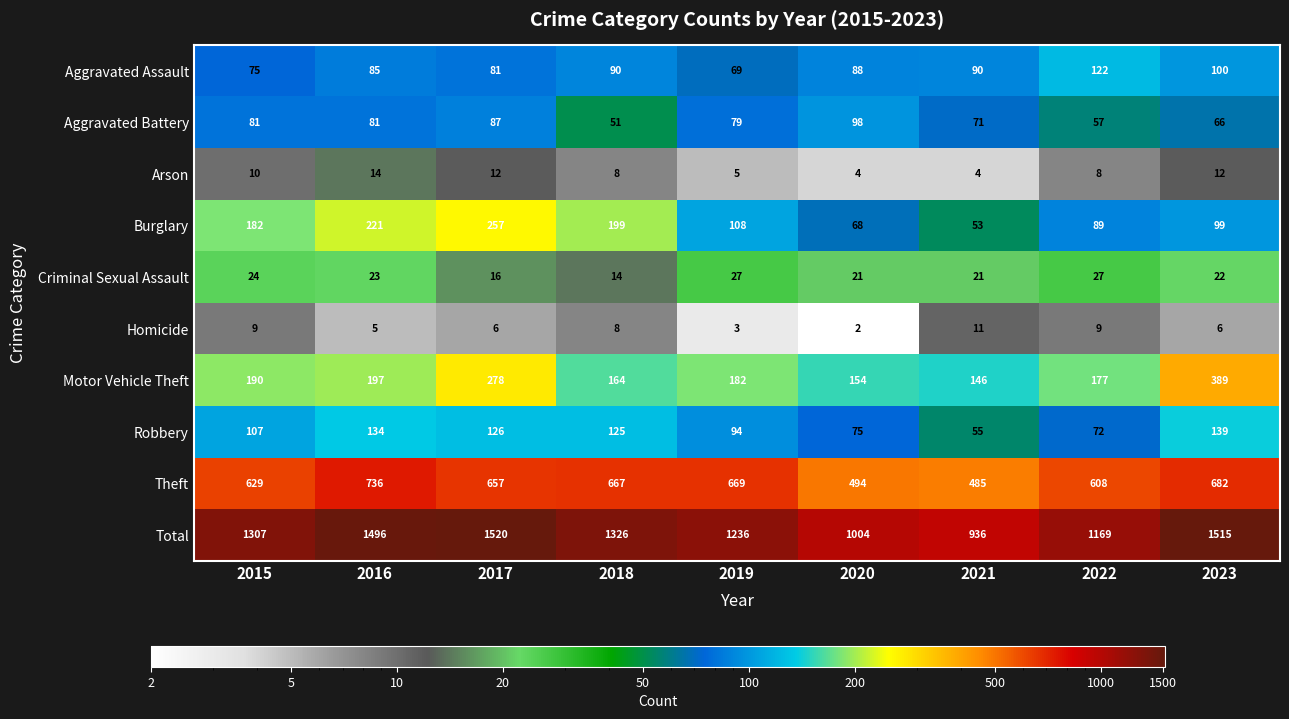

At how many categories does at least one series exceed 135?

9